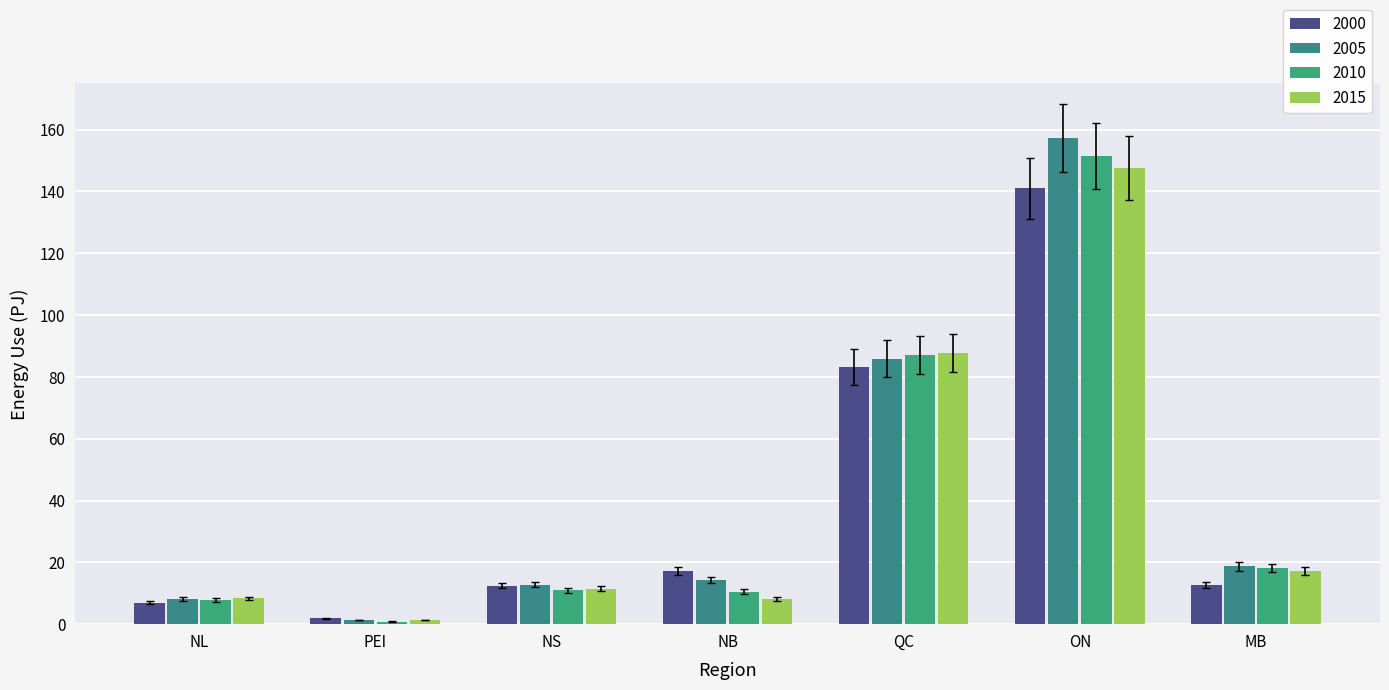

How many data points does each series have?

7